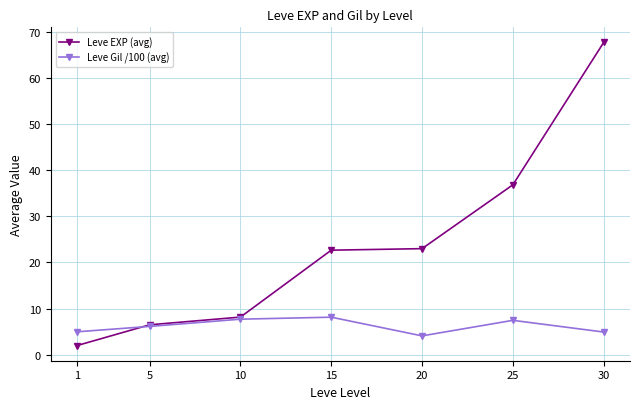

At which category does Leve Gil /100 (avg) reach its first local valley?

20